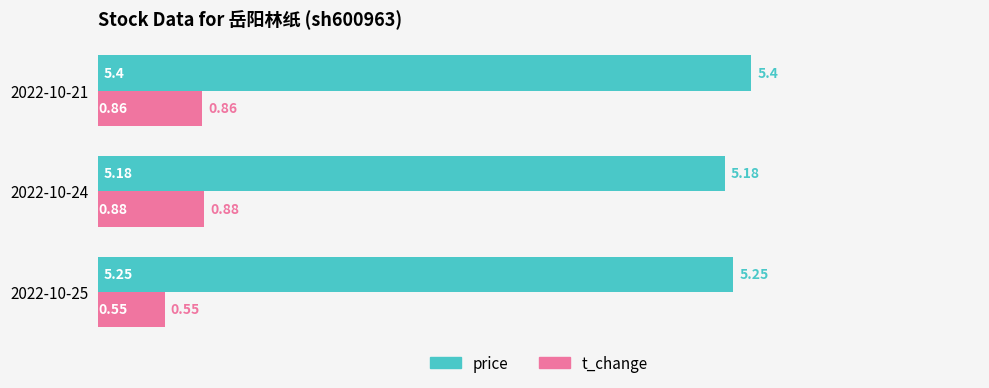

What is the difference between the maximum and minimum values in the t_change series?

0.3